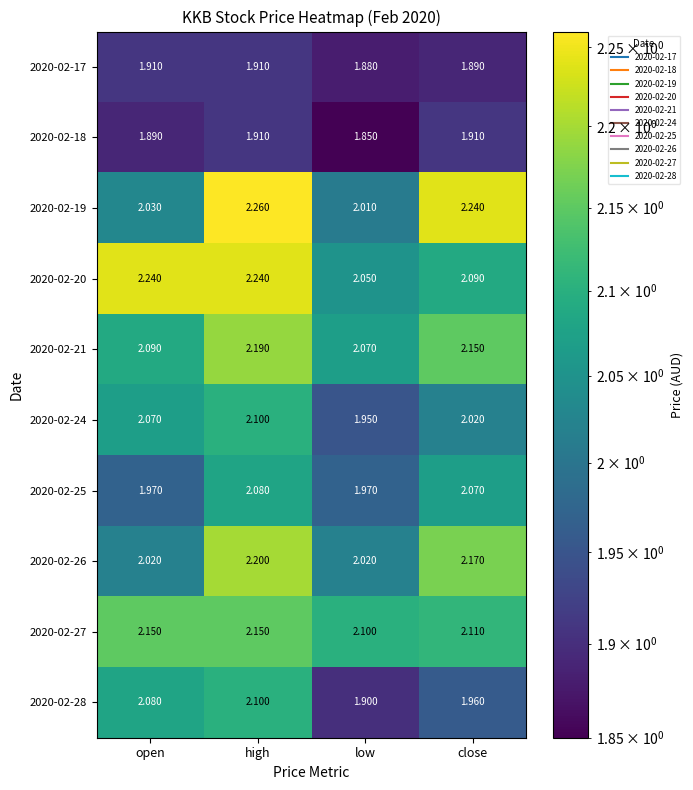

At which category is the sum across all series the highest?

high